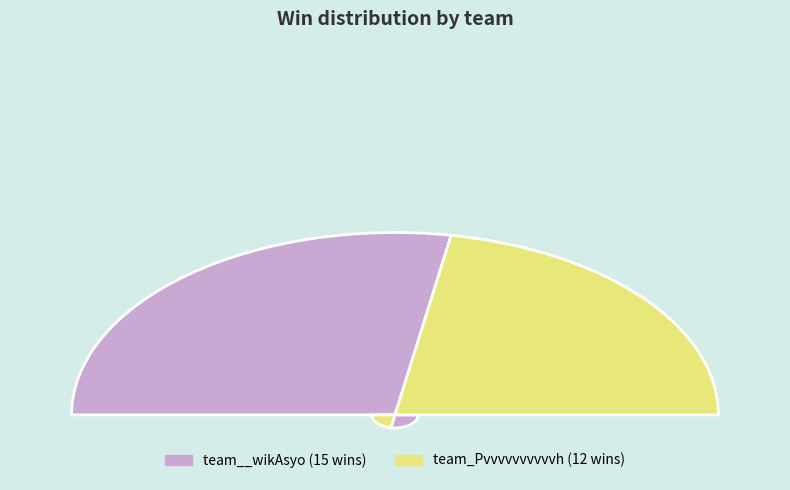

Count the number of slices in the pie.

2